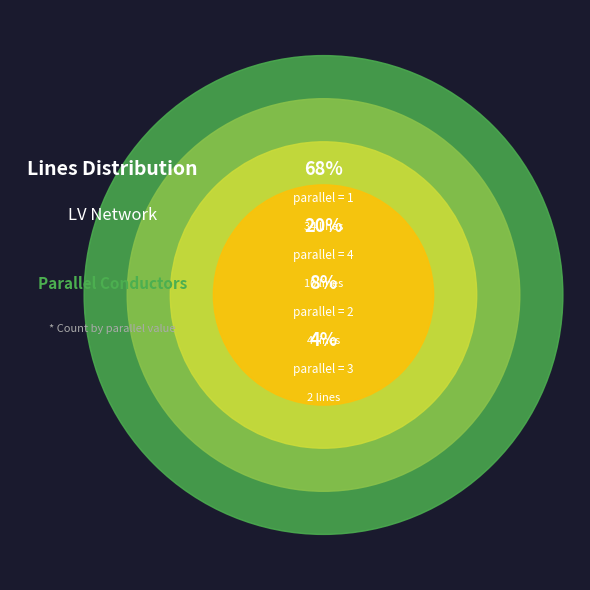

Count the number of slices in the pie.

4